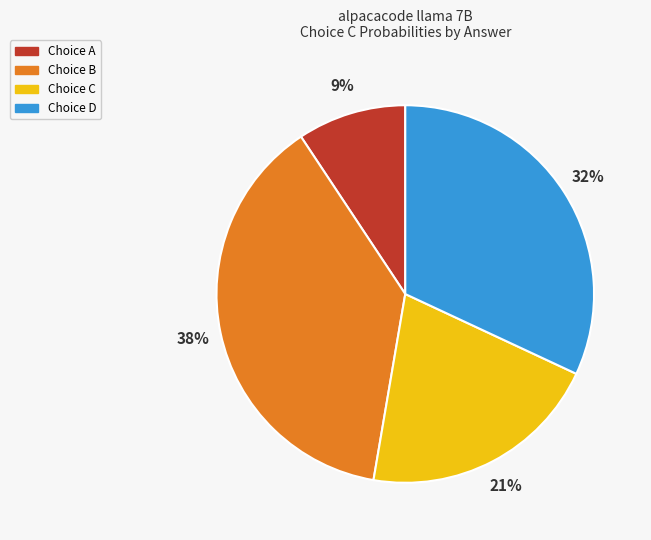

To the nearest percent, what is the difference between the largest and smallest slice percentages?

29%